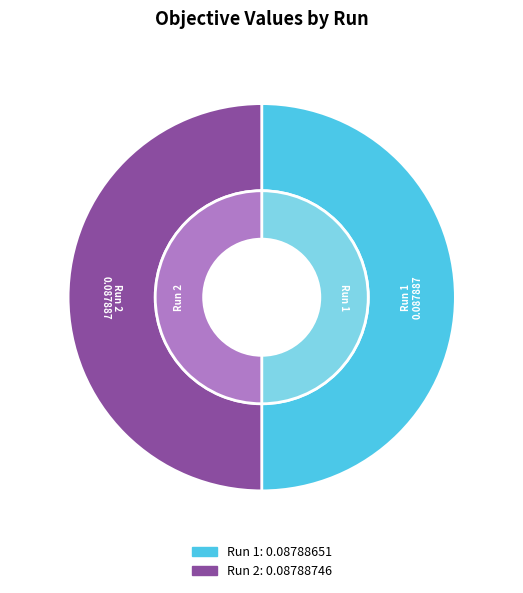

Which category accounts for the majority?

Run 2